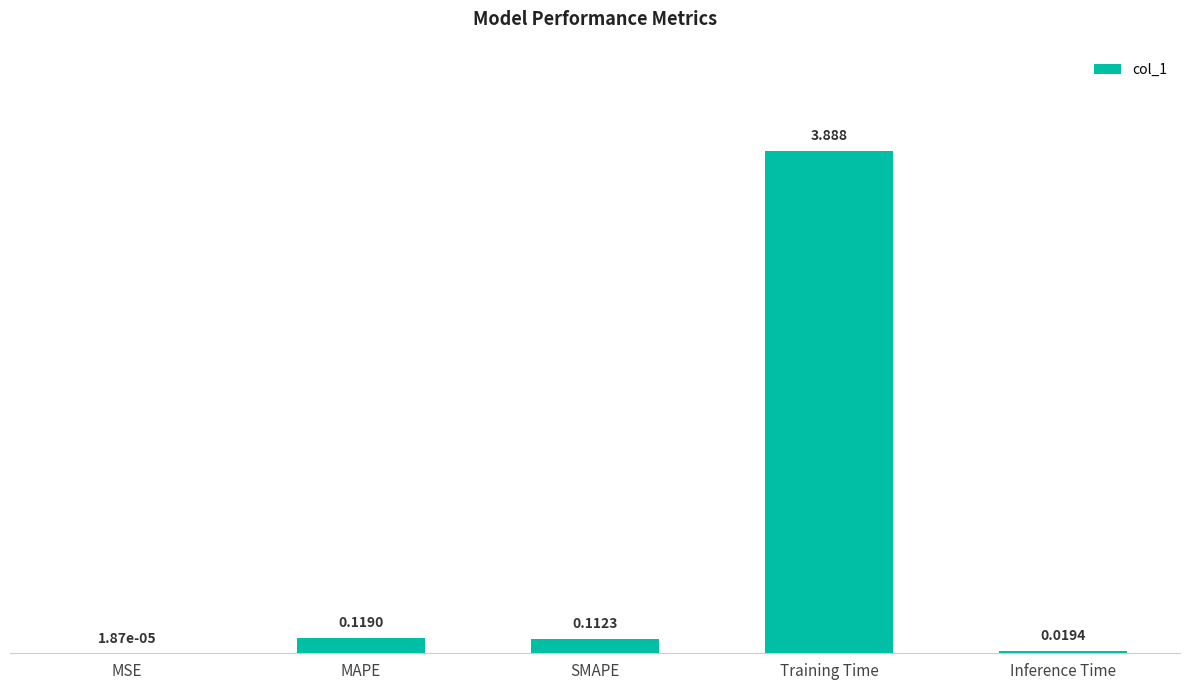

Which category has the highest value across all series?

Training Time